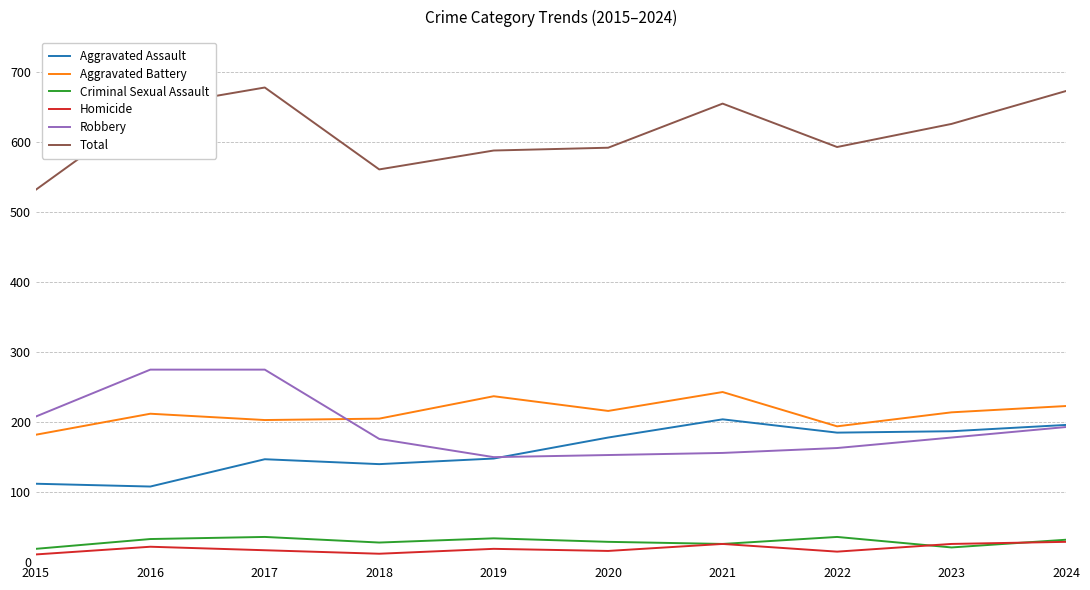

True or false: Robbery and Homicide cross at least once.

False